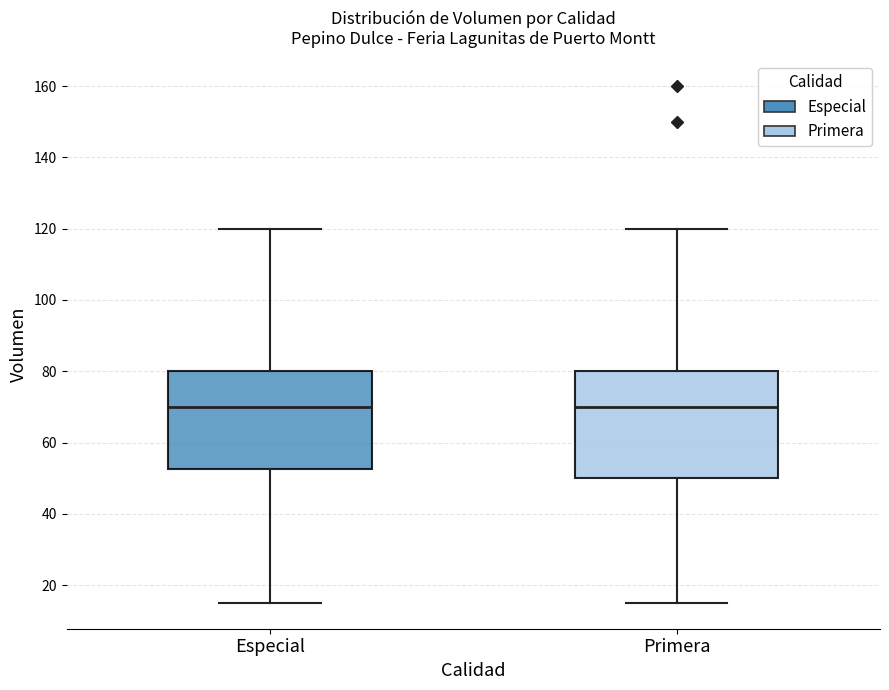

Where is the upper edge of the box for Primera on the y-axis? The values are not printed on the chart, so give them approximately, as read against the axis.

80